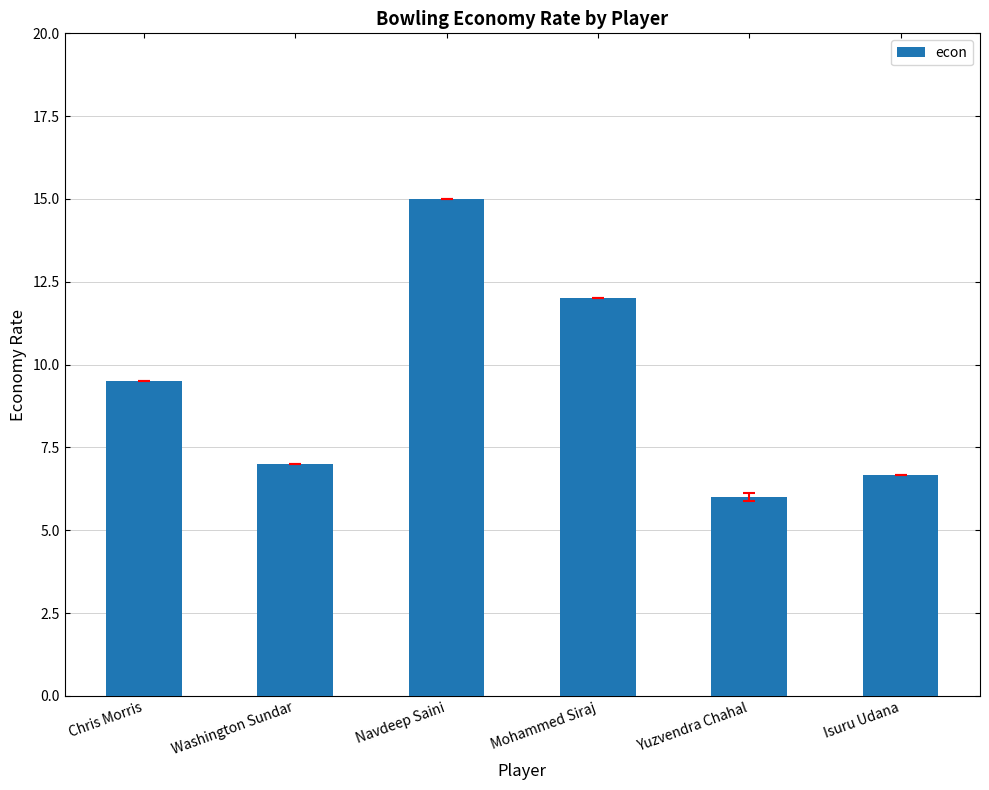

At which category does the chart reach its peak across all series?

Navdeep Saini